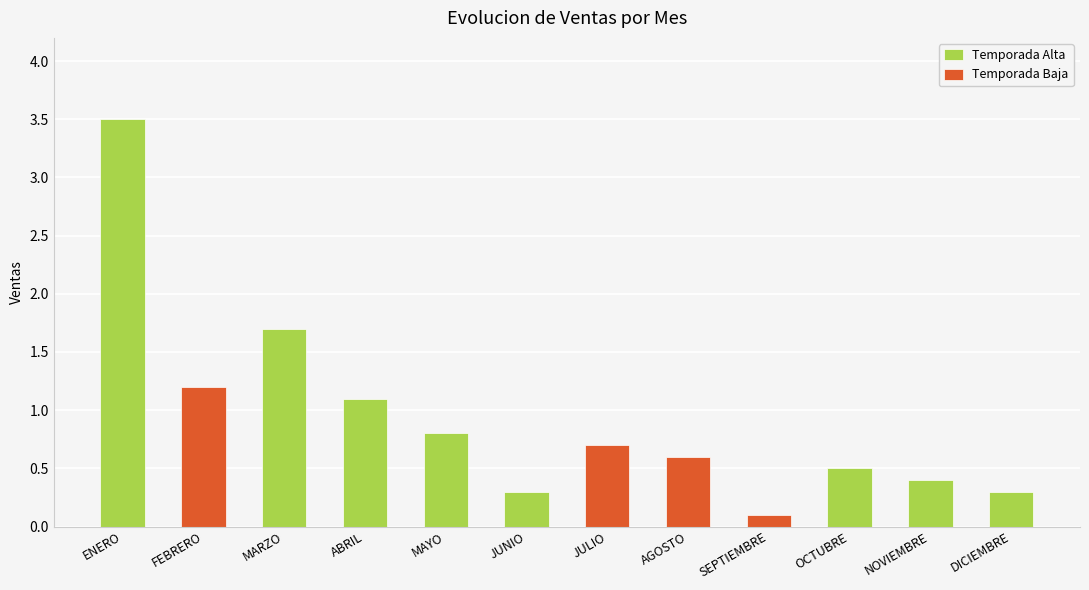

At which category does the chart reach its peak across all series?

ENERO